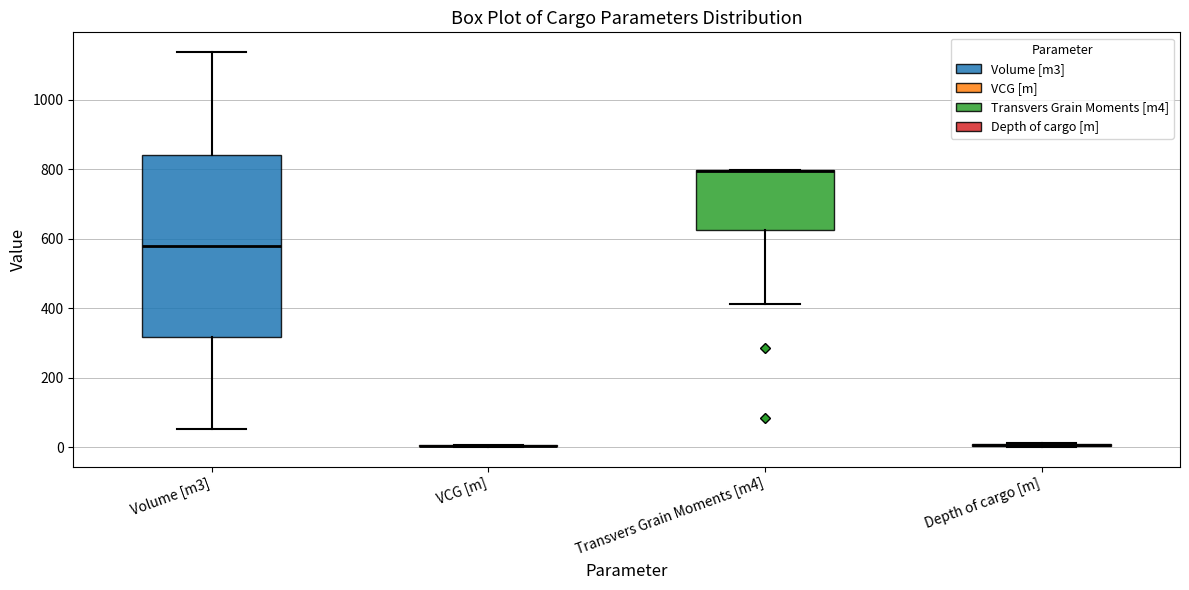

Reading left to right, transcribe this box plot: for each box, give where its median line is, the range the box spans, and where its two whiskers end, as read against the y-axis. The values are not printed on the chart, so give them approximately, as read against the axis.

Volume [m3]: median 580, box 320 to 840, whiskers 60 to 1140
VCG [m]: box collapsed to a line at 0, whiskers 0 to 0
Transvers Grain Moments [m4]: median 800 (drawn on the box's upper edge), box 620 to 800, whiskers 420 to 800
Depth of cargo [m]: box collapsed to a line at 0, whiskers 0 to 20